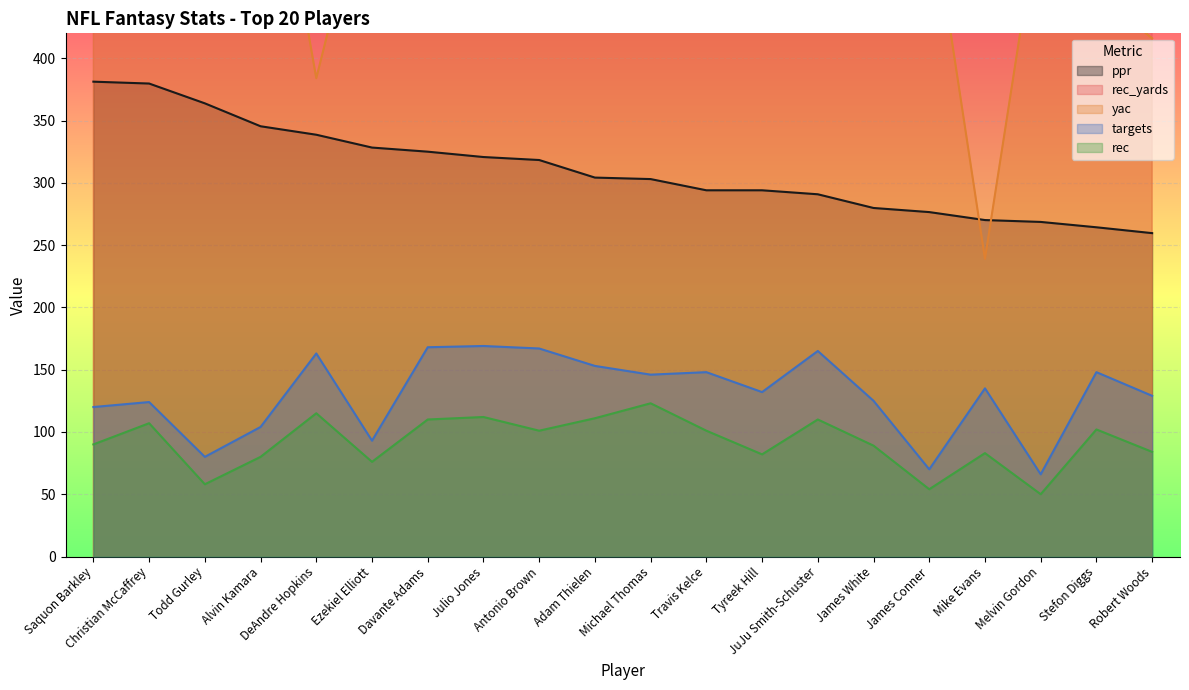

At which category does targets reach its first local peak?

Christian McCaffrey